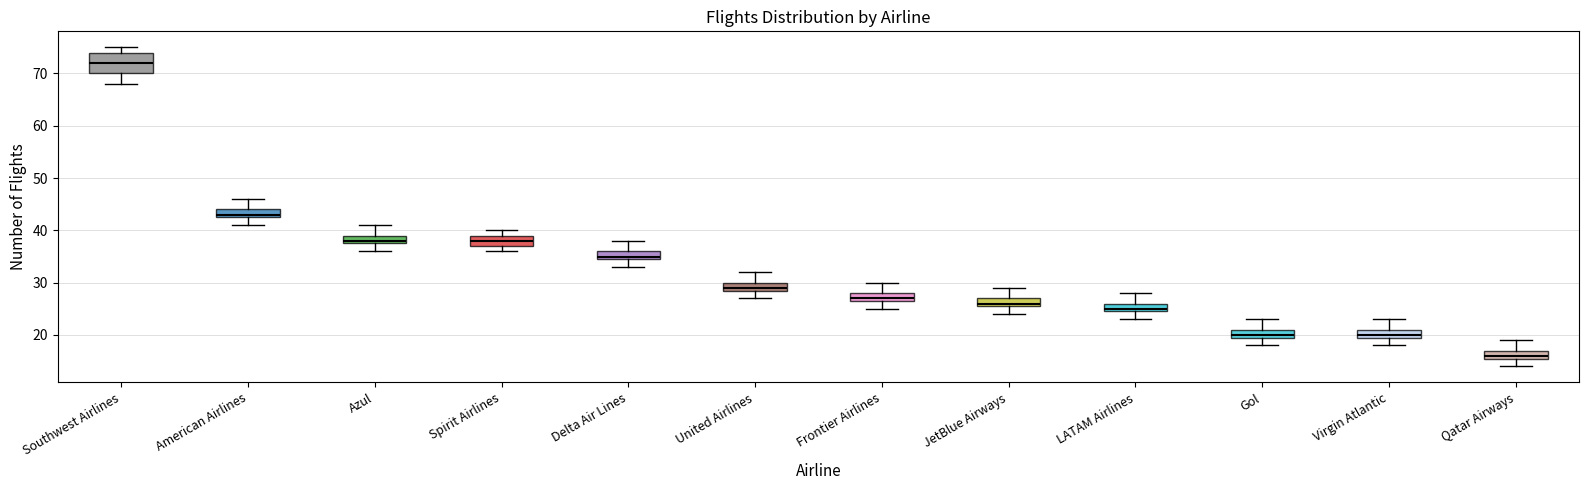

Where is the upper edge of the box for Delta Air Lines on the y-axis? The values are not printed on the chart, so give them approximately, as read against the axis.

36